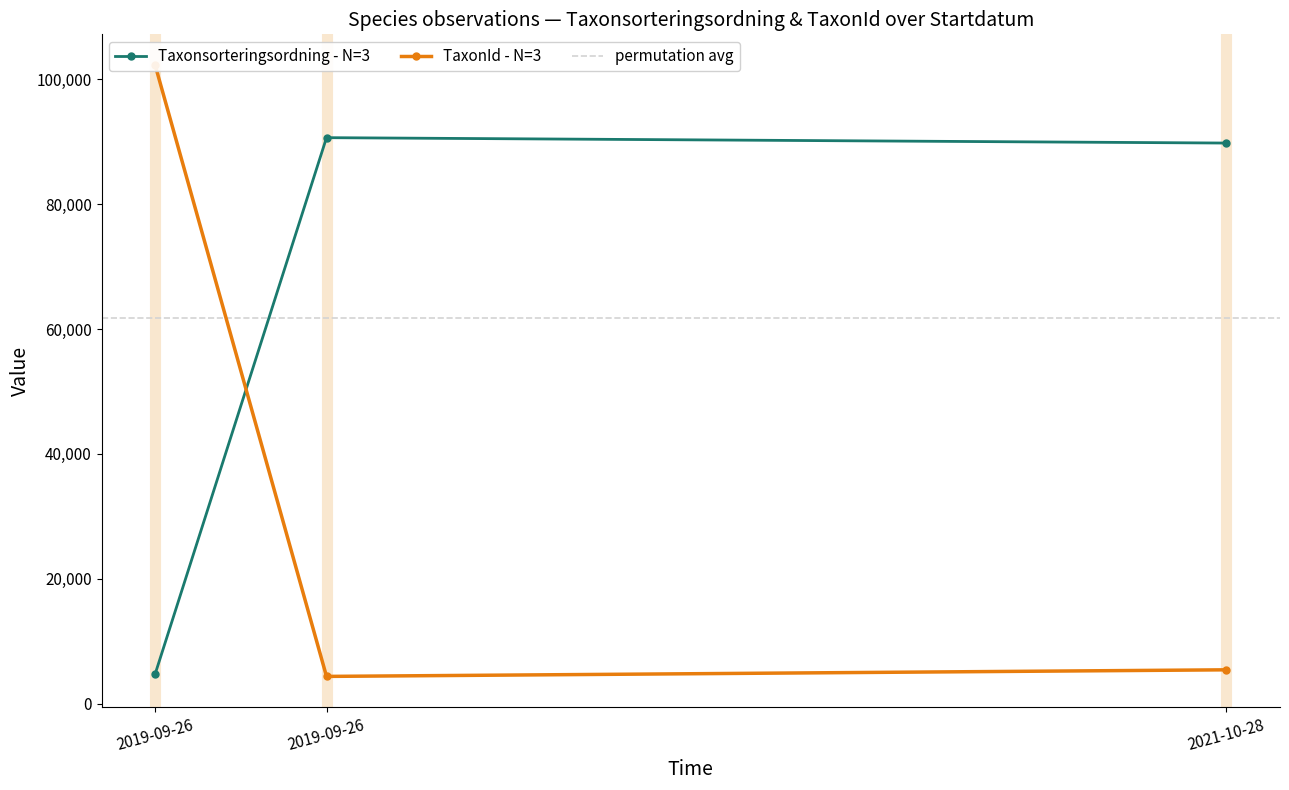

Reading left to right, what are all the values shown in this chart?

Taxonsorteringsordning: 4717	90653	89789
TaxonId: 102306	4364	5420